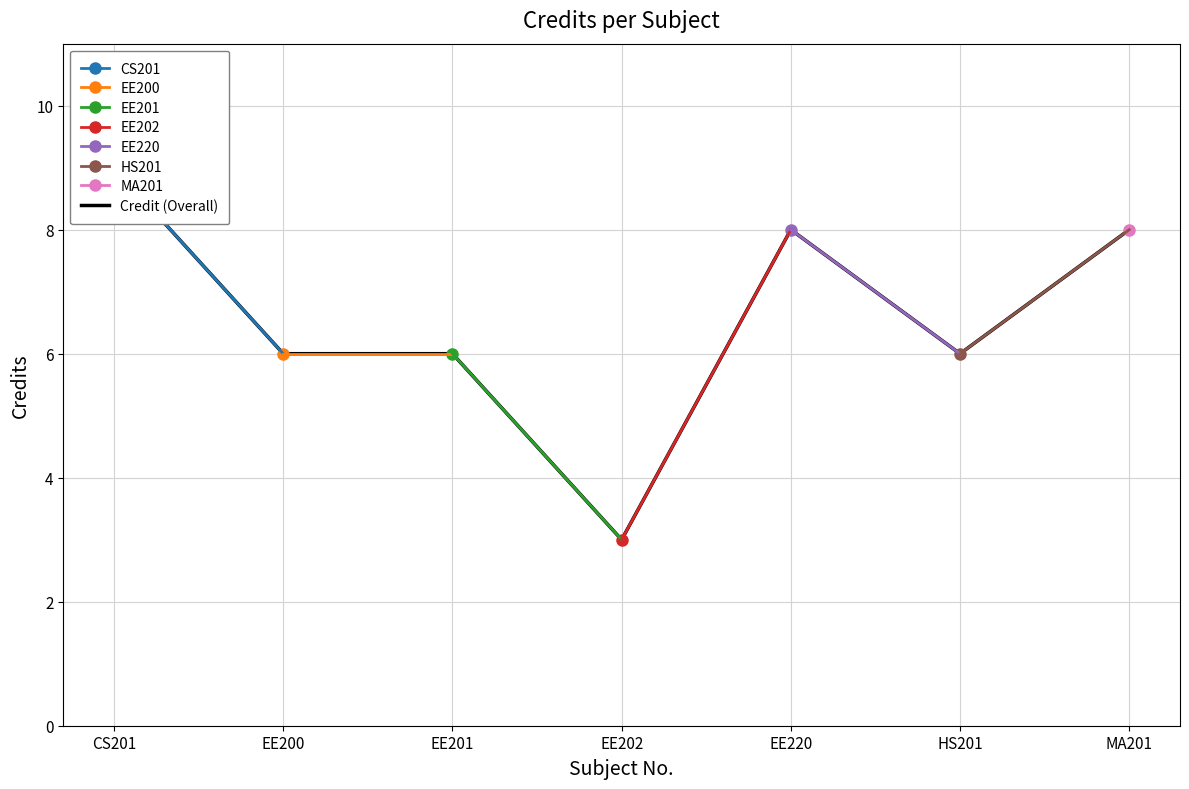

How many interior local peaks (higher than both neighbors) does the data have?

1